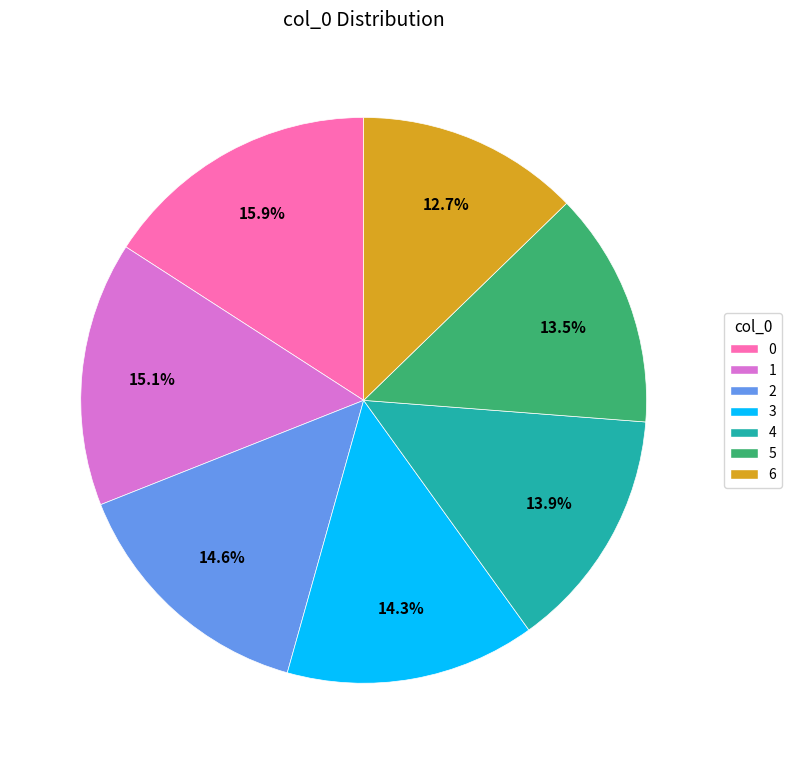

True or false: 2 accounts for 9% of the total.

False